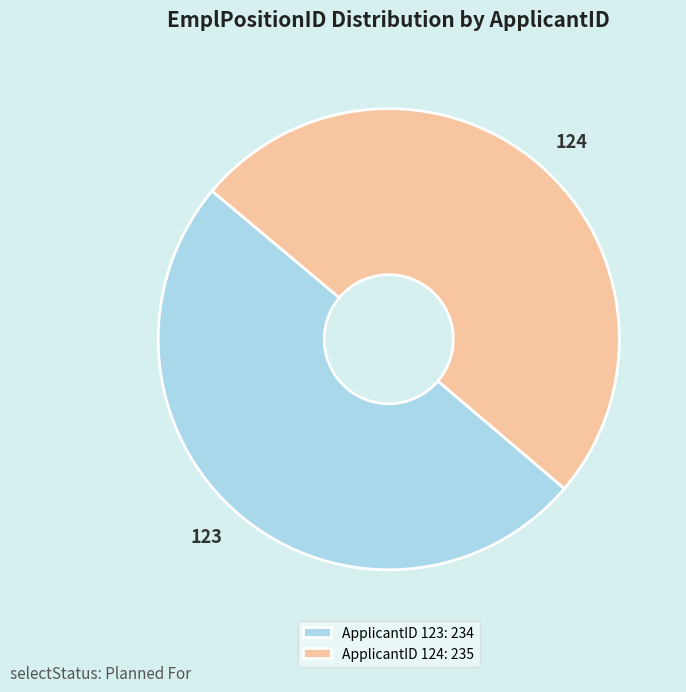

Approximately how many times larger is the value at 123 compared to 124?

1.0